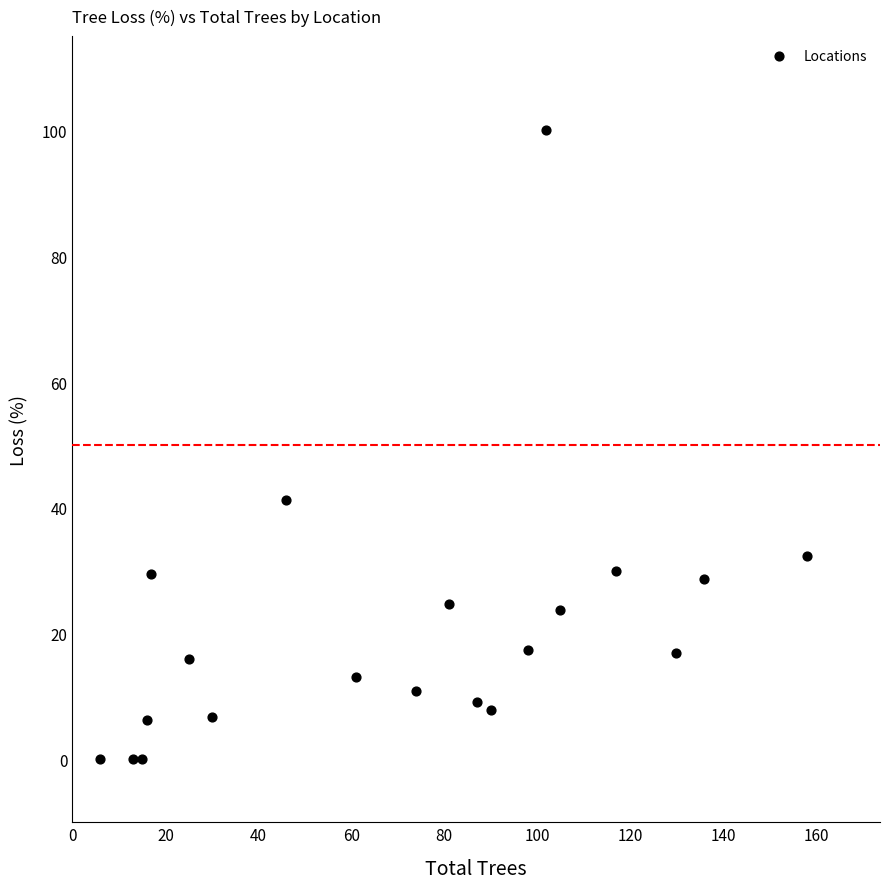

What is the range of X values (max minus min)?

152.0